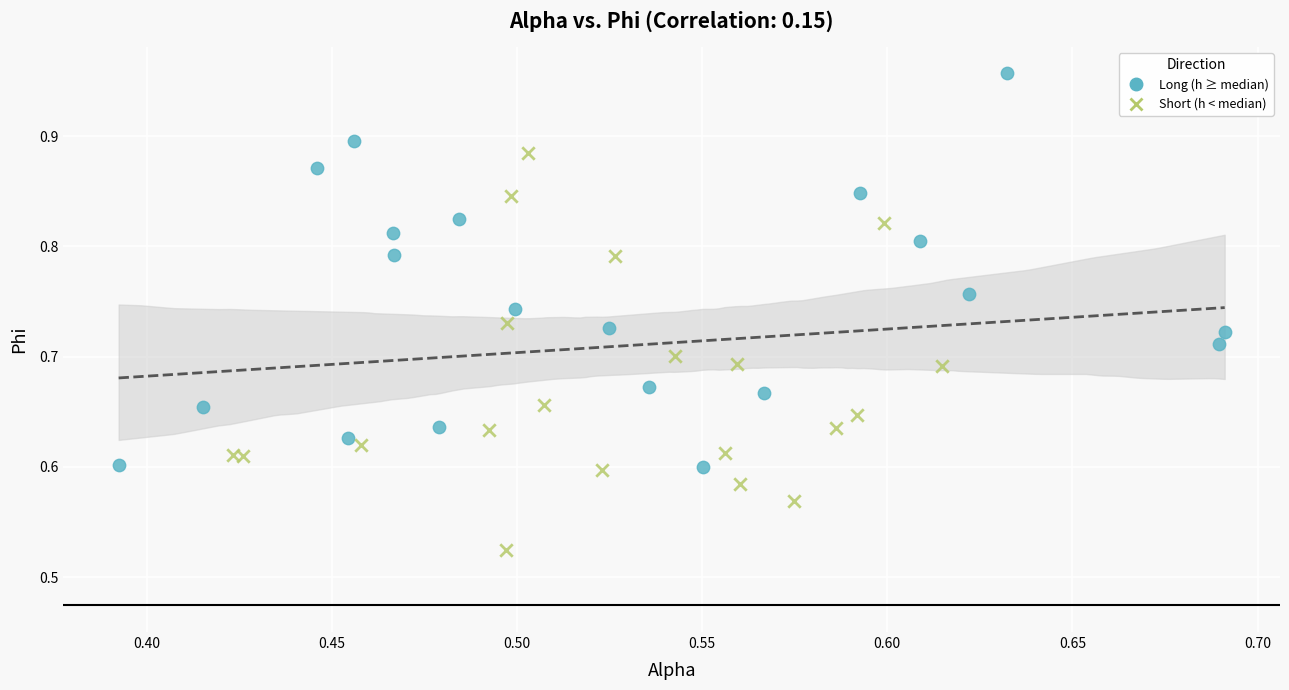

Which series reaches the minimum Y coordinate?

Short (h < median)